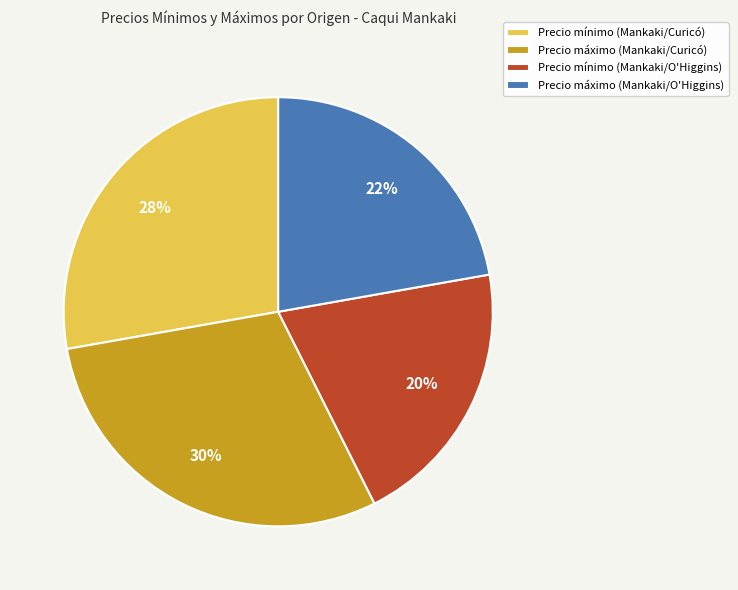

To the nearest percent, what is the difference between the Precio mínimo (Mankaki/O'Higgins) and Precio máximo (Mankaki/O'Higgins) slice percentages?

2%